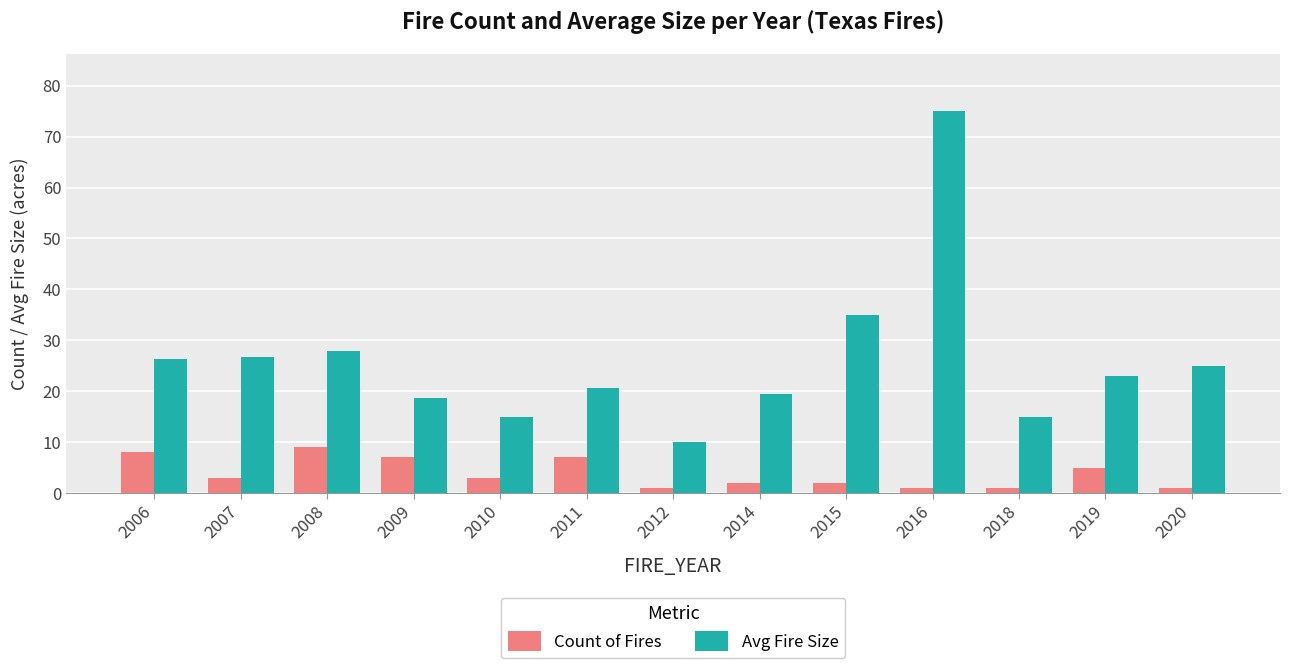

What is the sum of all Count of Fires values?

50.0